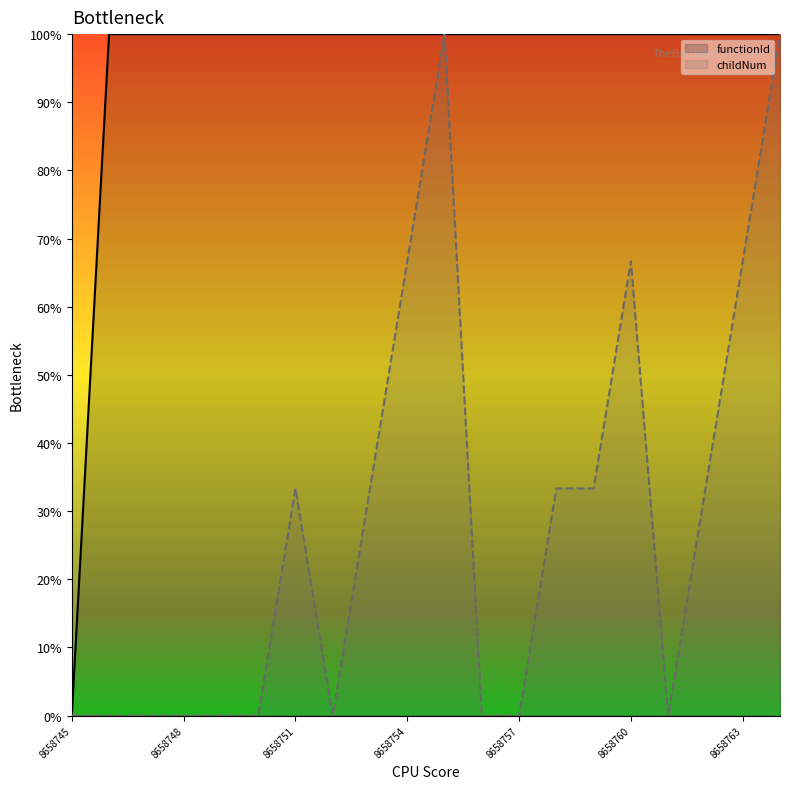

Reading left to right, extract all data points from this chart.

functionId: 8658745=0.0	8658746=100.0	8658747=100.0	8658748=100.0	8658749=100.0	8658750=100.0	8658751=100.0	8658752=100.0	8658753=100.0	8658754=100.0	8658755=100.0	8658756=100.0	8658757=100.0	8658758=100.0	8658759=100.0	8658760=100.0	8658761=100.0	8658762=100.0	8658763=100.0	8658764=100.0
childNum: 8658745=0.0	8658746=0.0	8658747=0.0	8658748=0.0	8658749=0.0	8658750=0.0	8658751=33.3	8658752=0.0	8658753=33.3	8658754=66.7	8658755=100.0	8658756=0.0	8658757=0.0	8658758=33.3	8658759=33.3	8658760=66.7	8658761=0.0	8658762=33.3	8658763=66.7	8658764=100.0